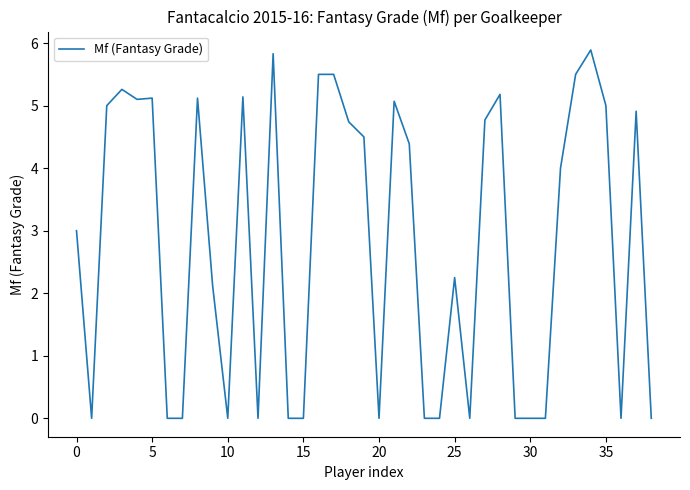

How many values are below 4?

19